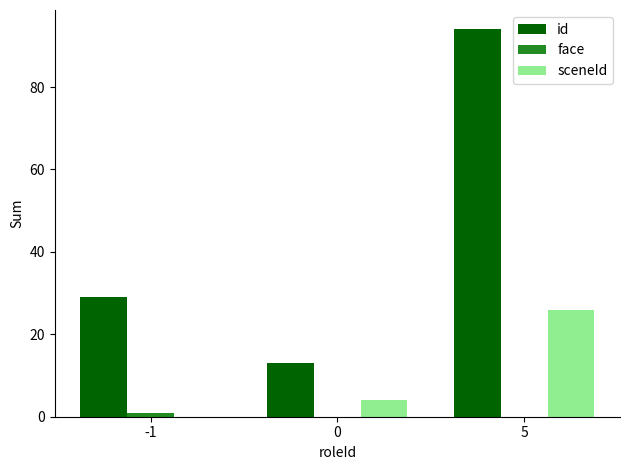

Which label corresponds to the largest value in the chart?

5